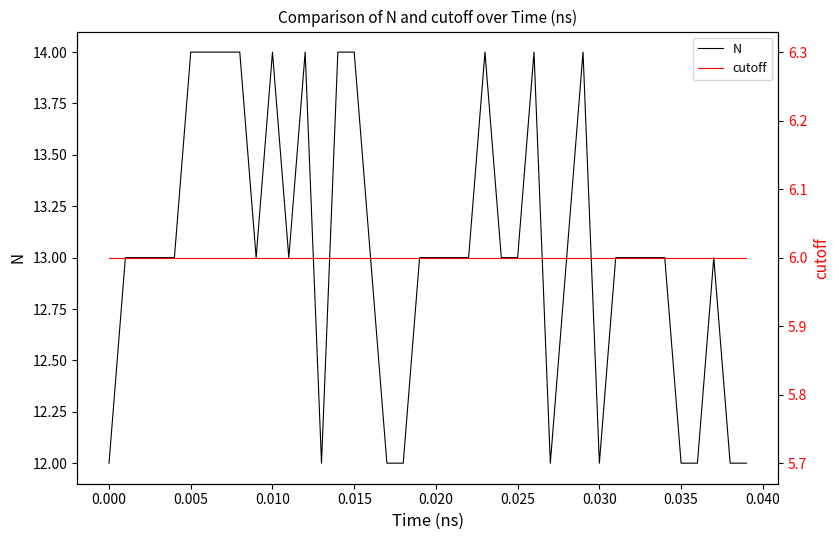

What is the highest value of the N series?

14